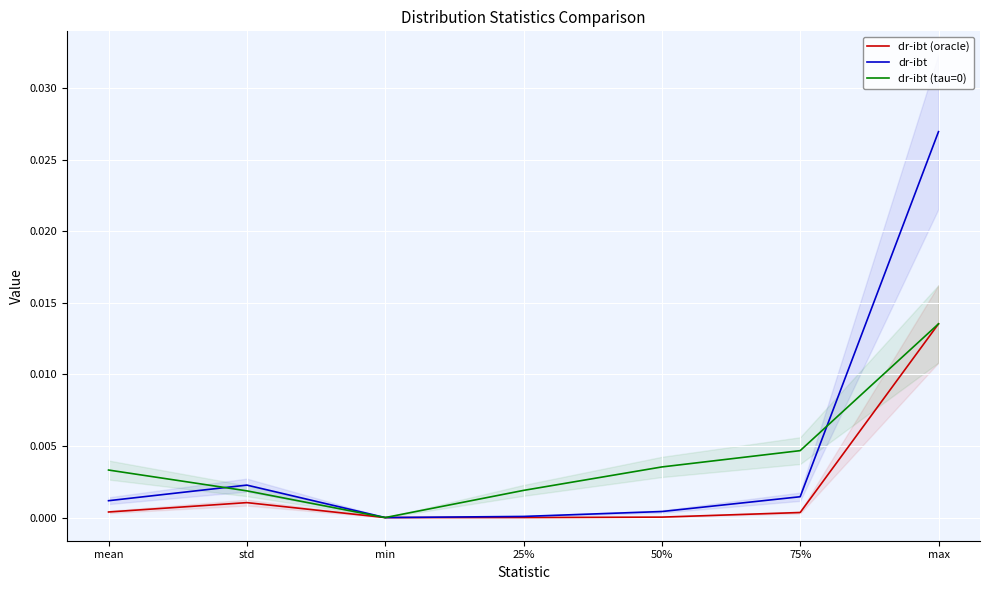

The value of dr-ibt (oracle) at 25% is 0.0. True or false?

False